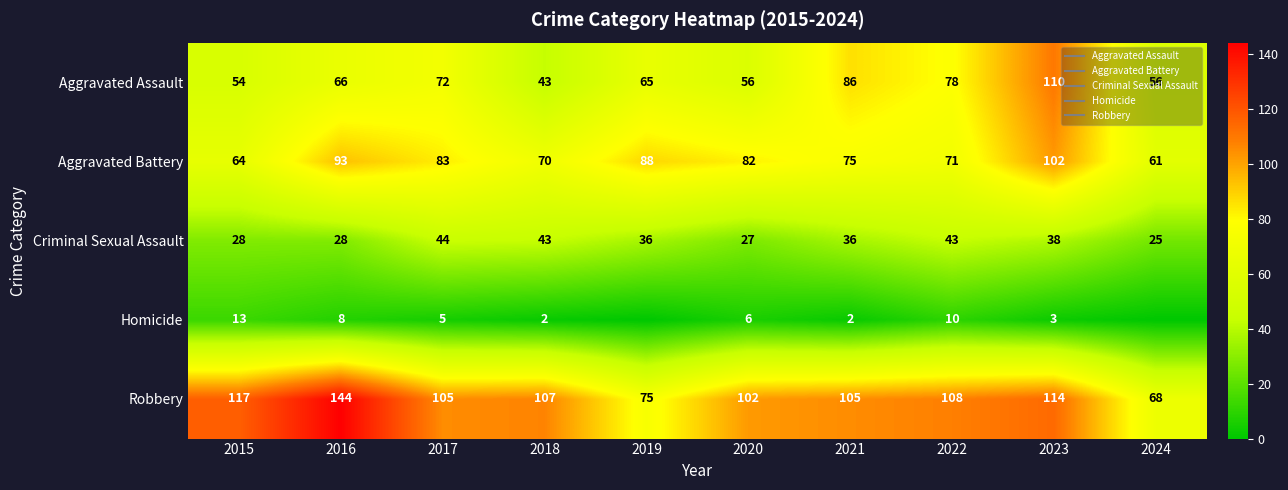

The Aggravated Assault series shows 34 at 2024. True or false?

False